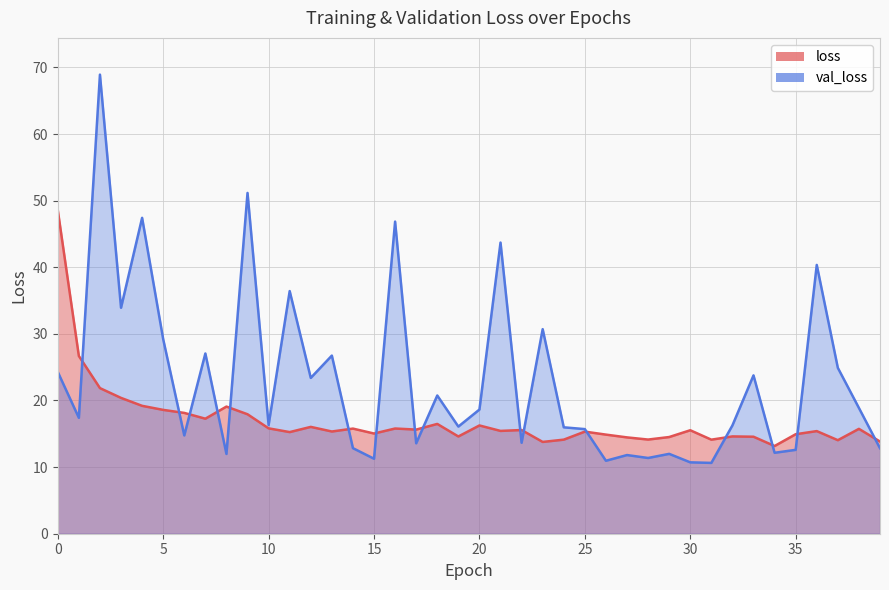

What is the difference between the loss values at 0 and 17?

32.9